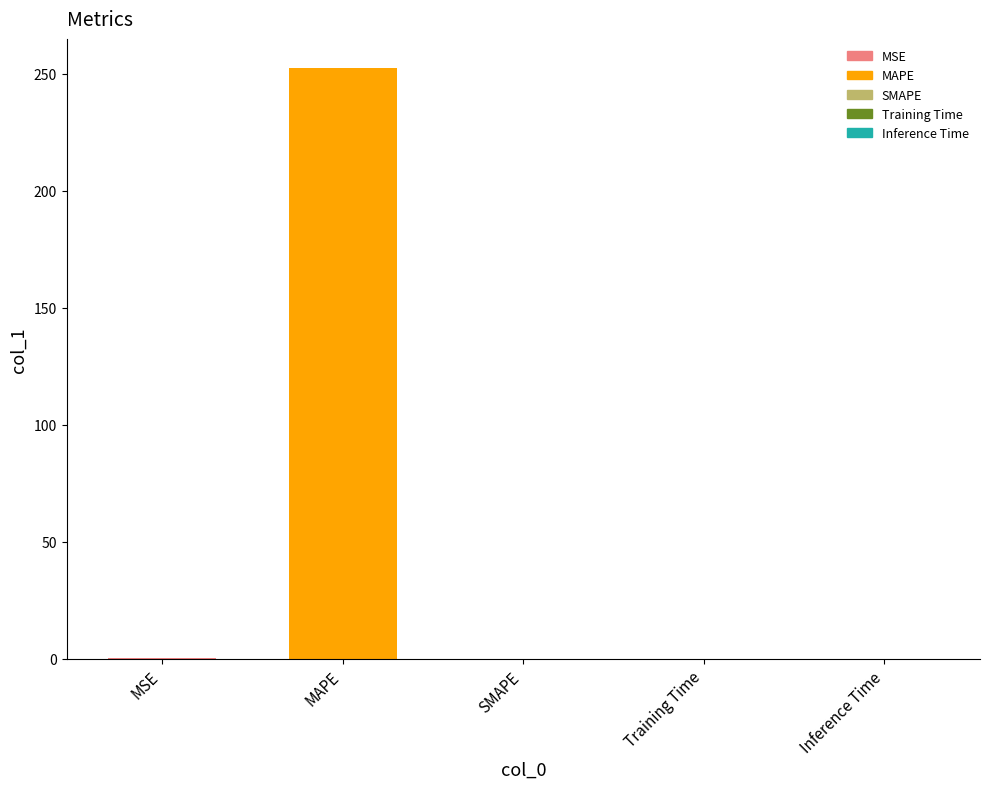

What is the maximum value shown in the chart?

252.4